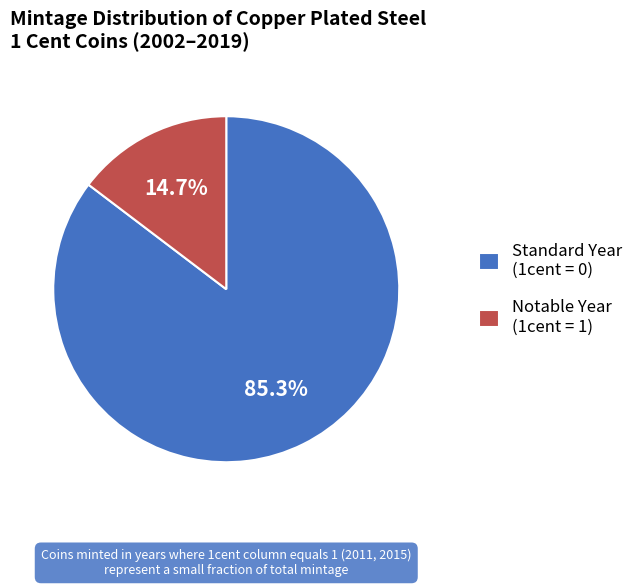

Do Notable Year (1cent = 1) and Standard Year (1cent = 0) together represent more than half of the pie?

Yes